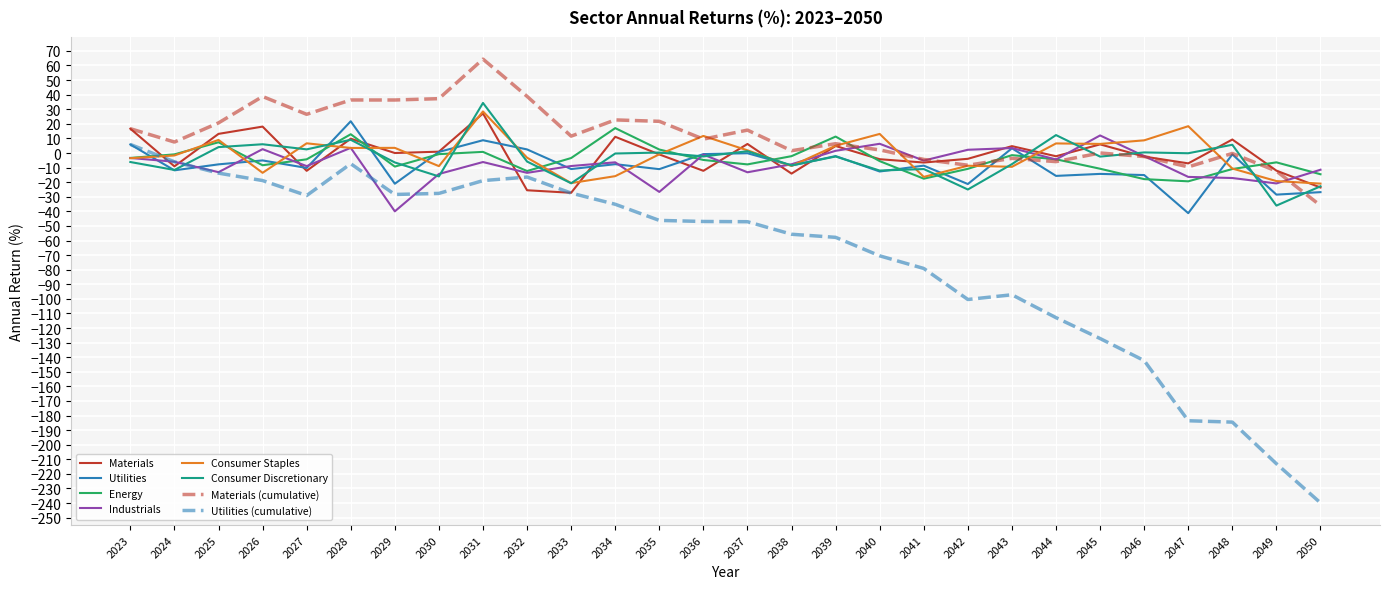

True or false: Consumer Staples has a value of -15.9 at 2034.

True